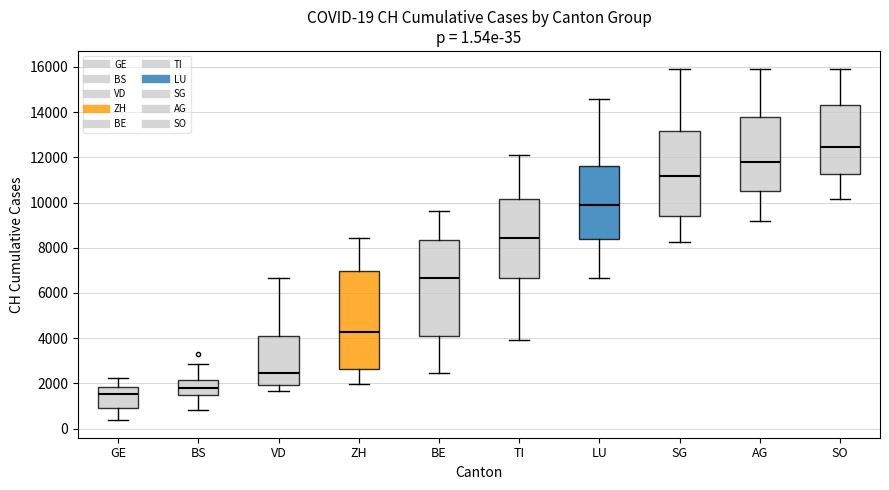

Which box has the highest median line?

SO